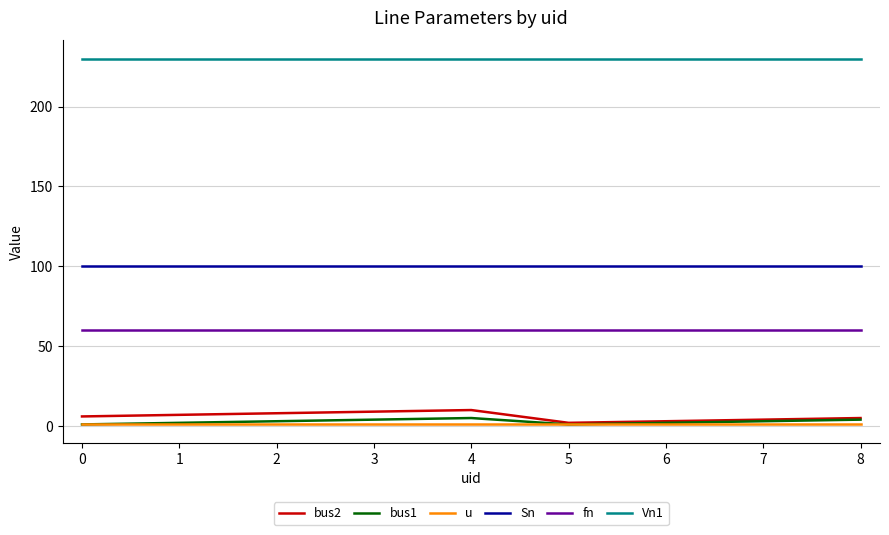

Is it true that bus1 equals 5 at 4?

True